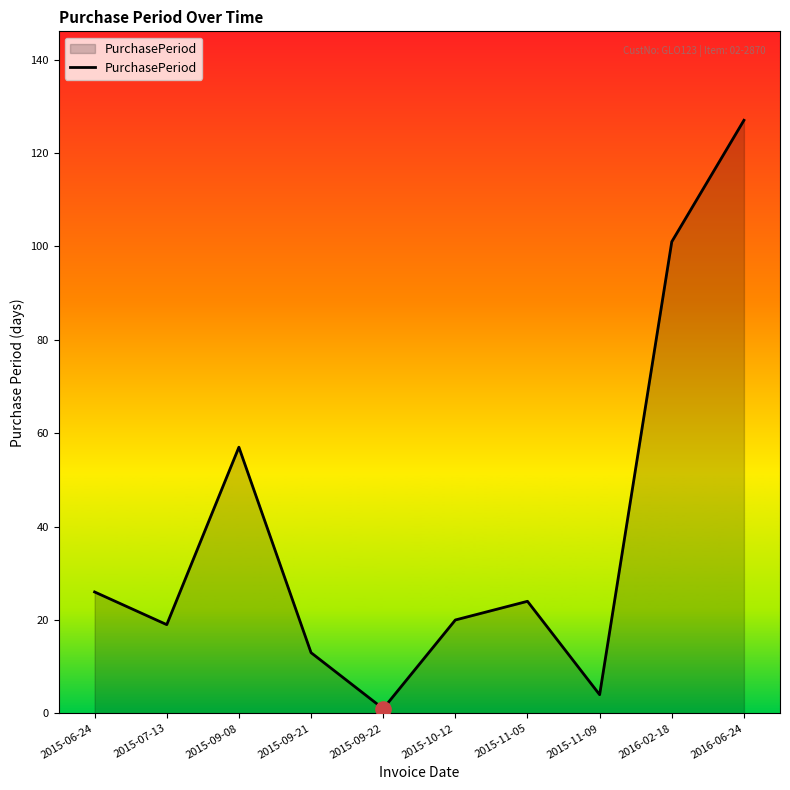

Which has a higher value, 2016-02-18 or 2016-06-24?

2016-06-24